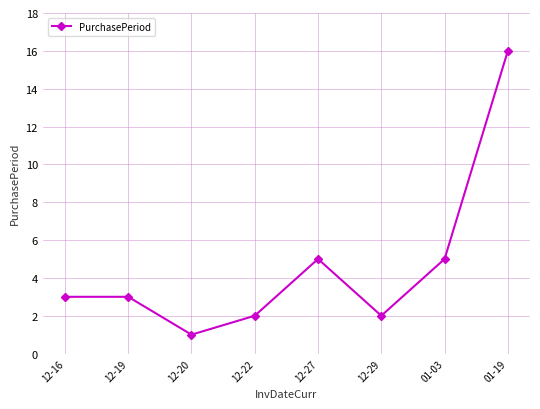

Reading right to left, list all the values displayed in this chart.

01-19=16	01-03=5	12-29=2	12-27=5	12-22=2	12-20=1	12-19=3	12-16=3